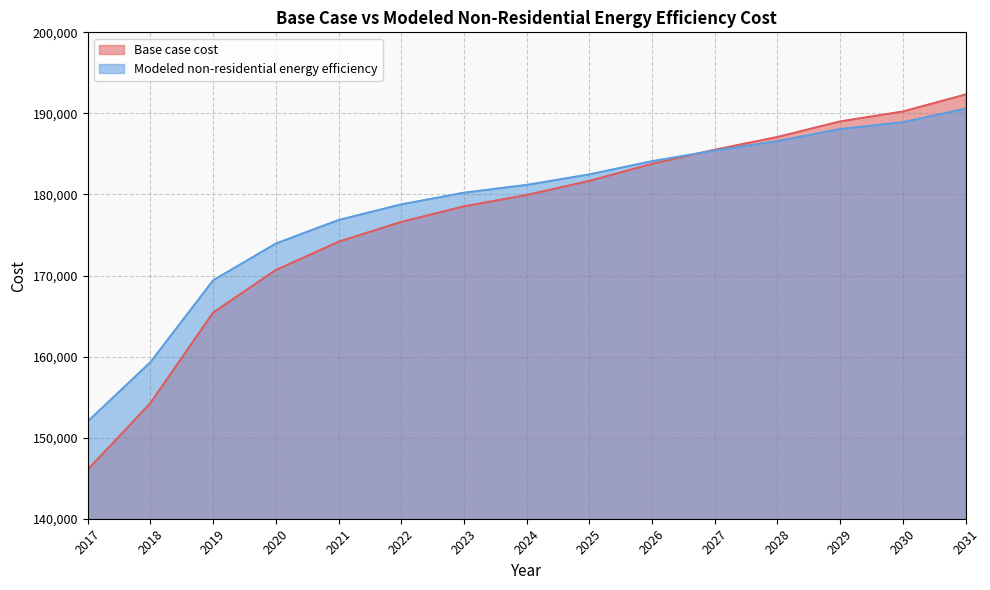

The value of Modeled non-residential energy efficiency at 2030 is 111791.5. True or false?

False